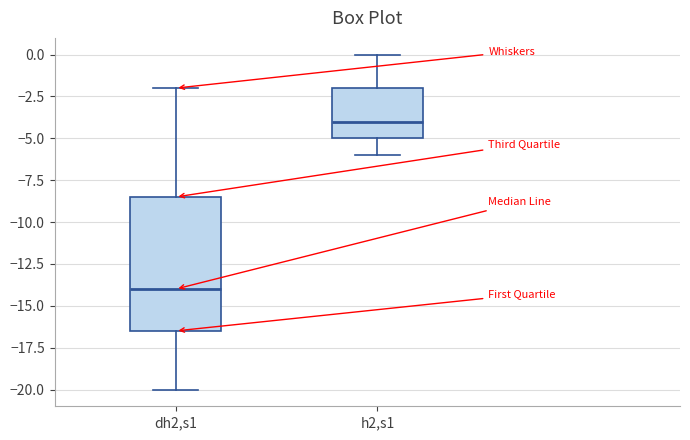

Where is the lower edge of the box for dh2,s1 on the y-axis? The values are not printed on the chart, so give them approximately, as read against the axis.

-16.5